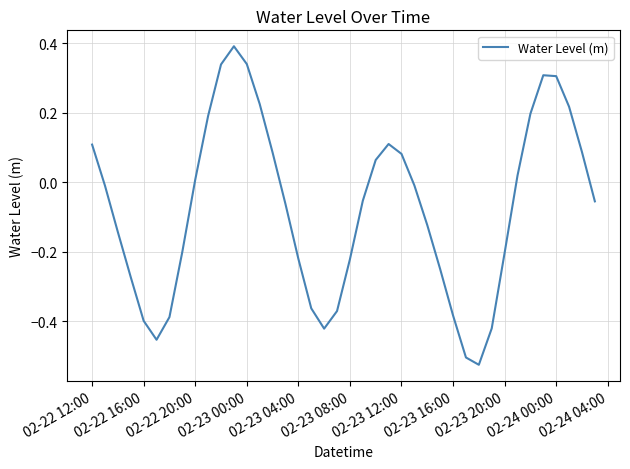

What is the greatest value displayed?

0.4